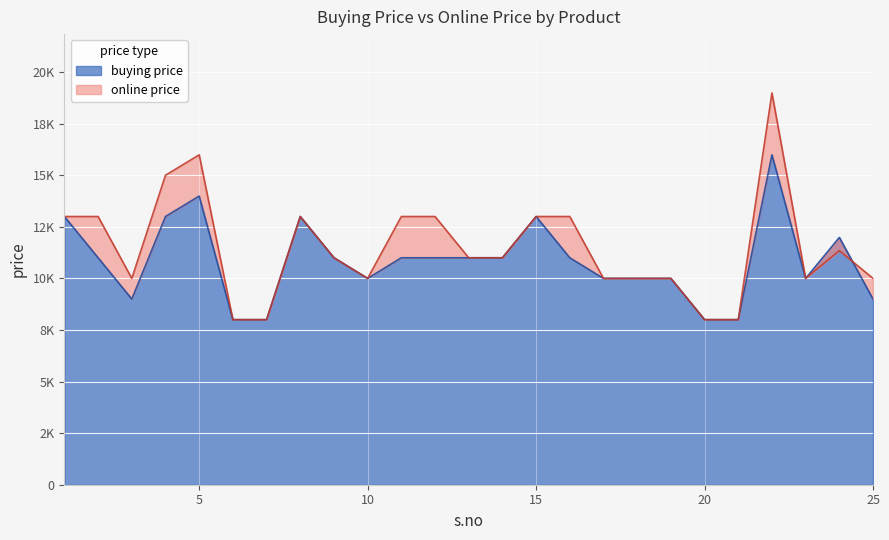

How many series are shown in this chart?

2